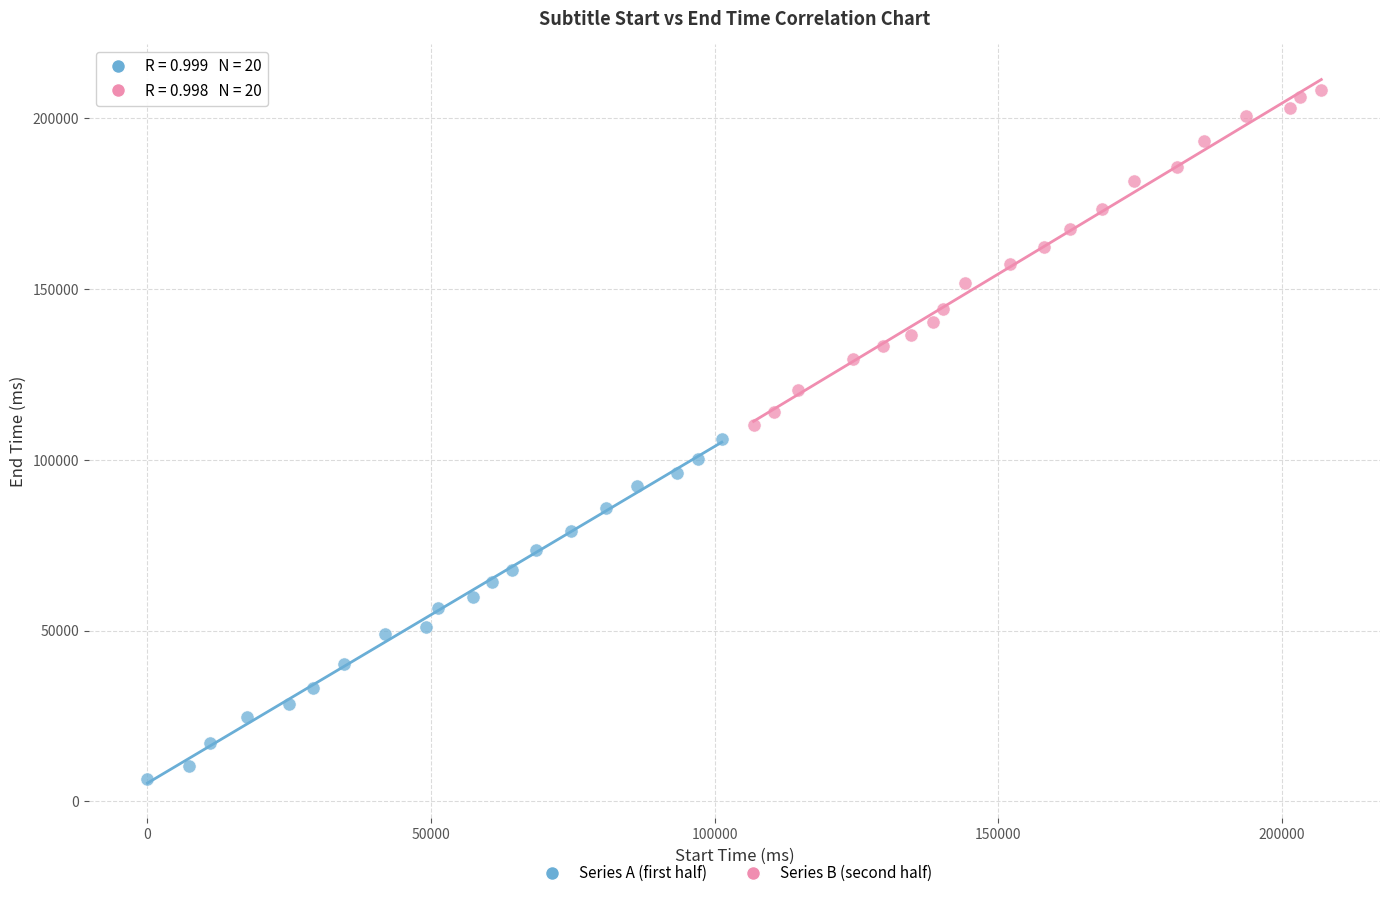

Which series reaches the maximum Y coordinate?

Series B (second half)